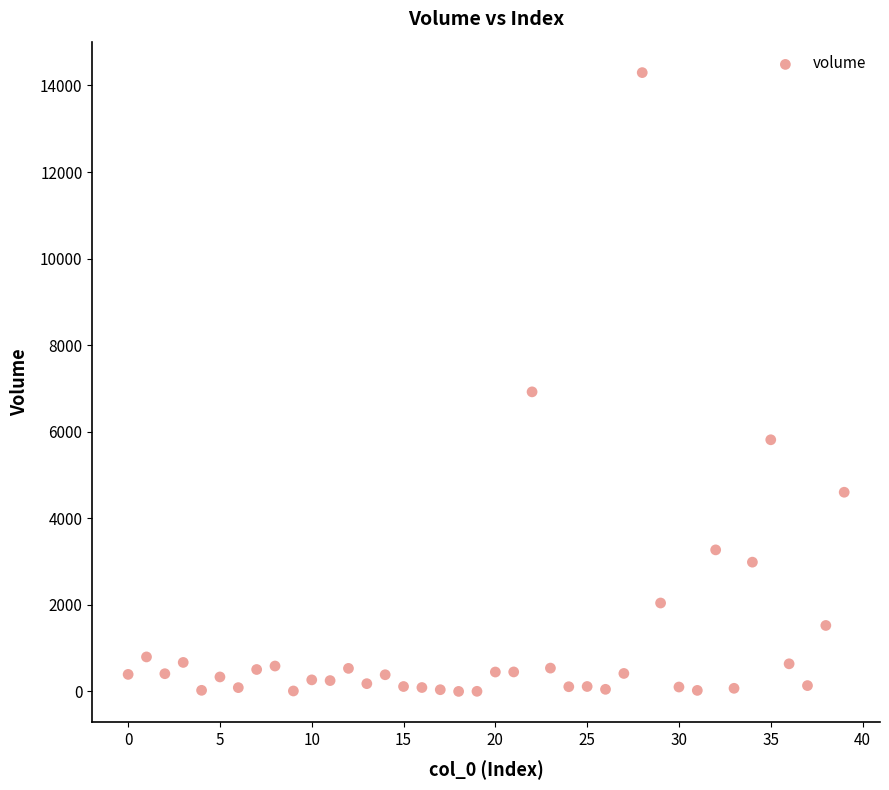

What Y value in the scatter plot is closest to 7149?

6921.5